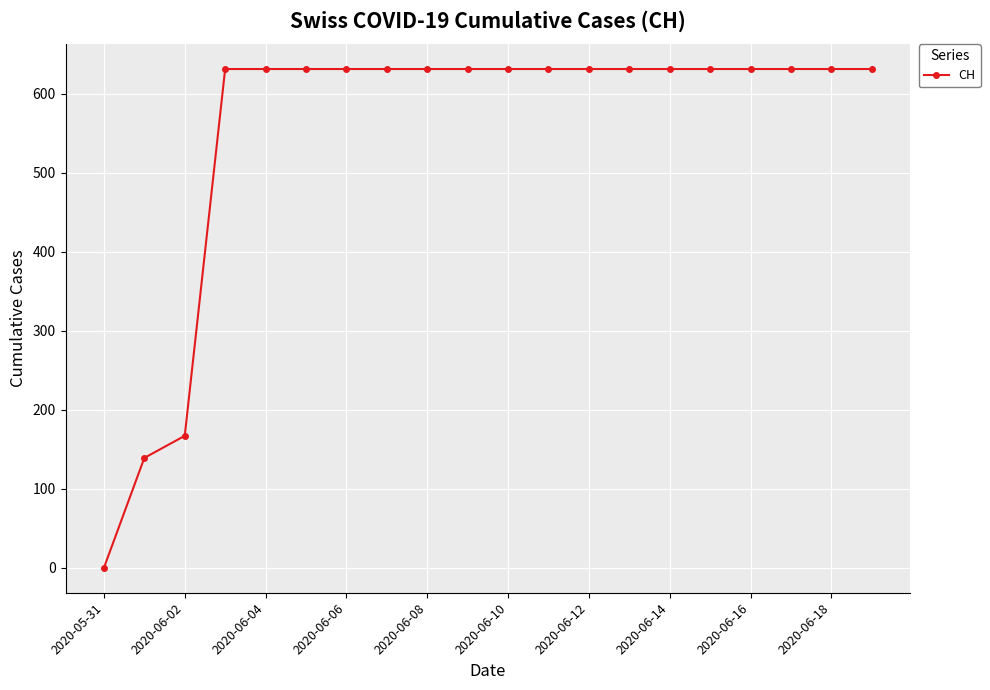

What is the greatest value displayed?

631